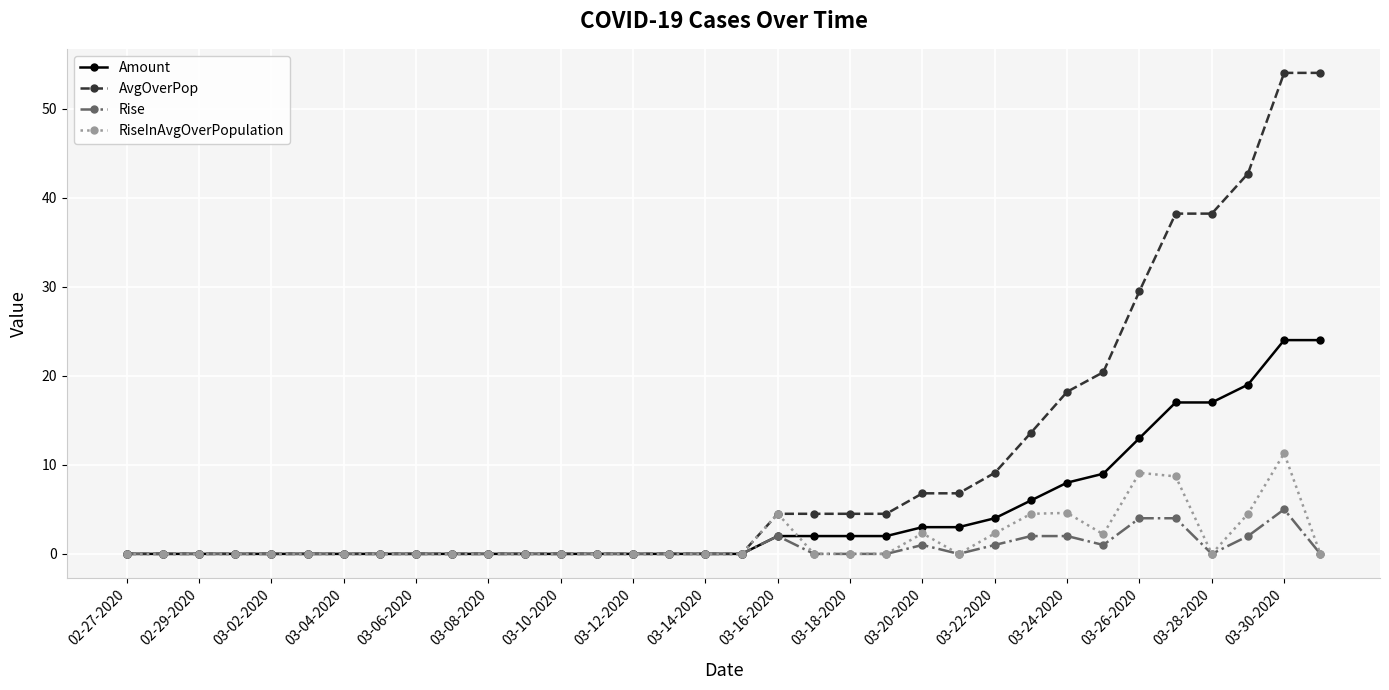

What is the highest value of the RiseInAvgOverPopulation series?

11.3